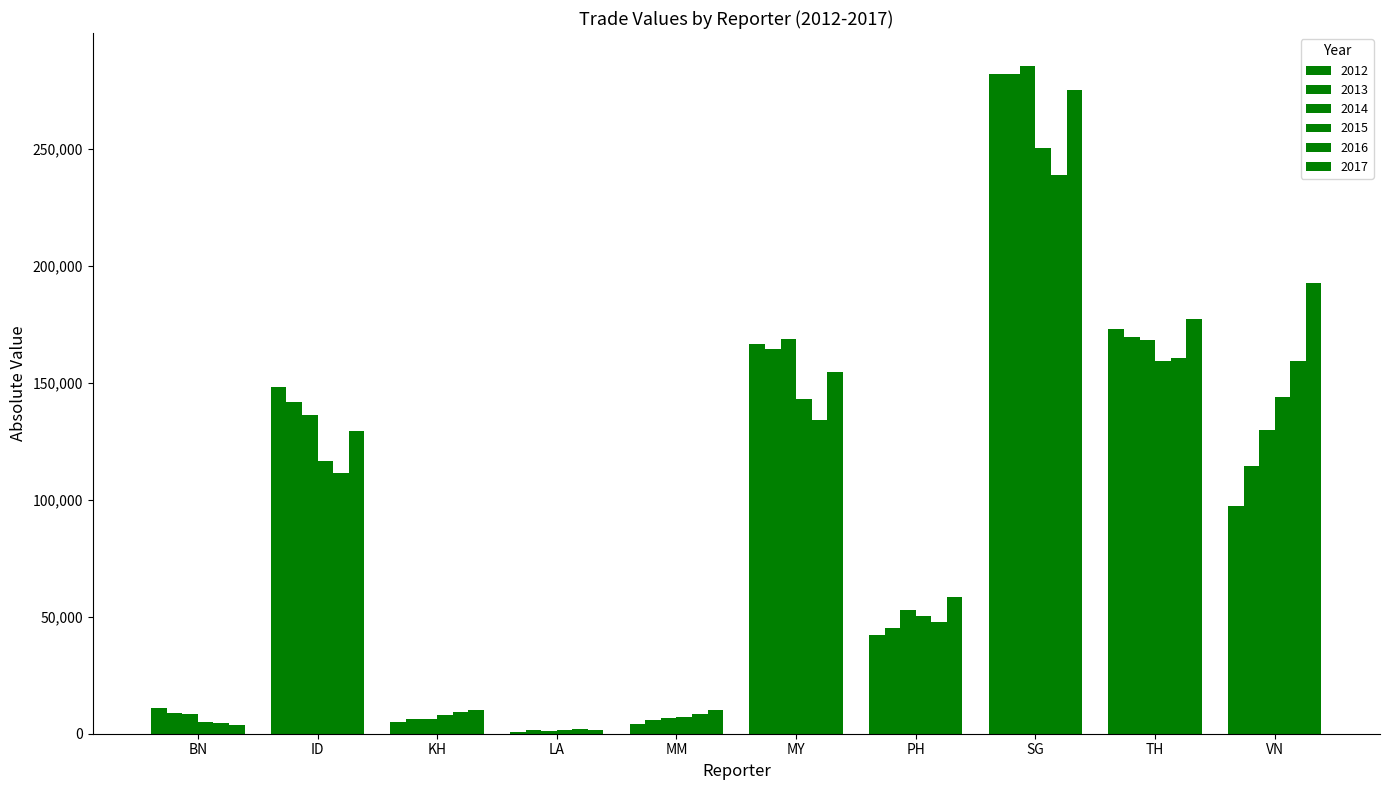

What position from the left is PH?

7